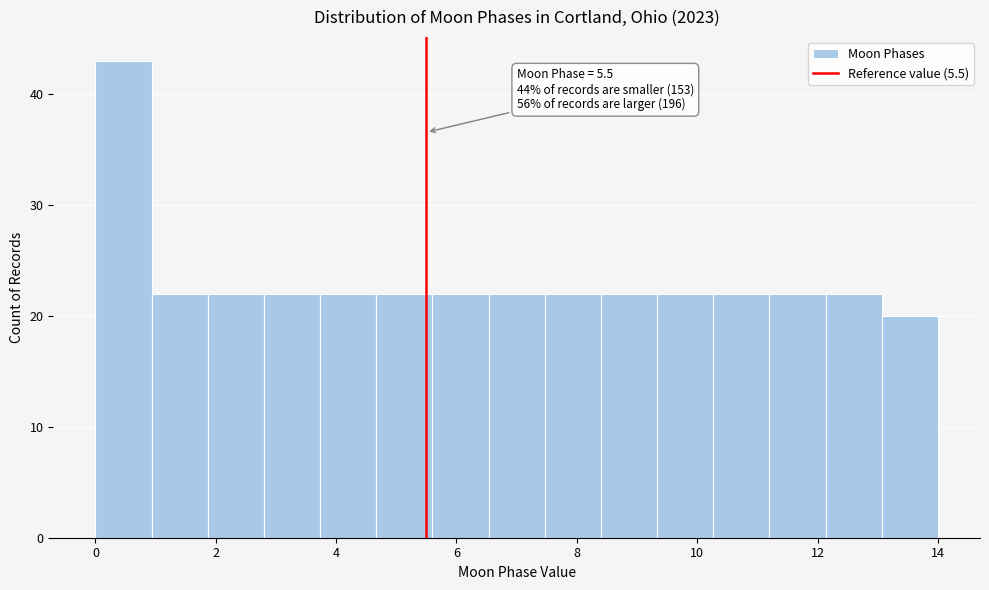

Over which range of the x-axis is the bar tallest?

0.0 to 1.0